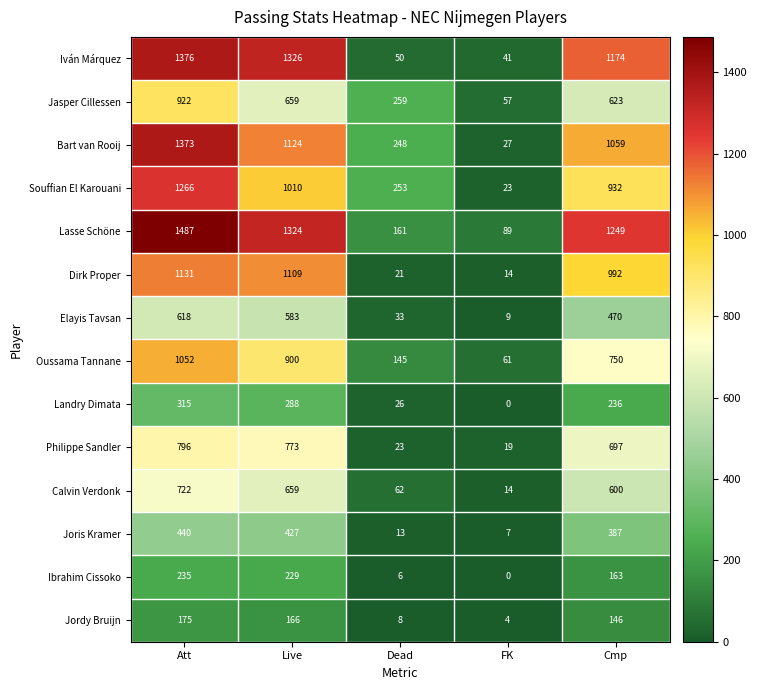

Between Att and Cmp, which series saw the biggest shift?

Souffian El Karouani